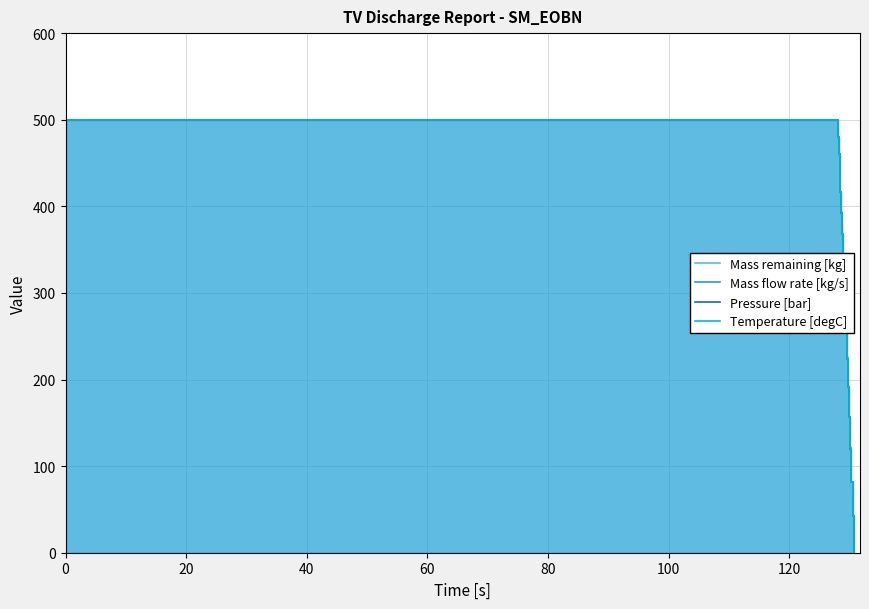

Reading left to right, extract all data points from this chart.

Mass remaining [kg]: 500.0	500.0	480.4	460.0	438.6	416.0	392.4	367.6	341.6	314.4	285.8	255.8	224.2	191.2	156.6	120.2	82.0	42.0	0.0
Mass flow rate [kg/s]: 500.0	500.0	480.5	460.1	438.7	416.3	392.7	367.9	341.9	314.6	286.1	256.1	224.5	191.5	156.8	120.4	82.1	42.1	0.0
Pressure [bar]: 500.0	500.0	480.5	460.1	438.6	416.0	392.5	367.6	341.6	314.3	285.8	255.6	224.2	191.1	156.4	120.1	82.0	41.9	0.0
Temperature [degC]: 500.0	500.0	480.4	460.2	438.8	416.2	393.0	368.0	342.4	315.1	286.6	256.2	224.7	191.4	157.0	120.7	82.0	42.2	0.0